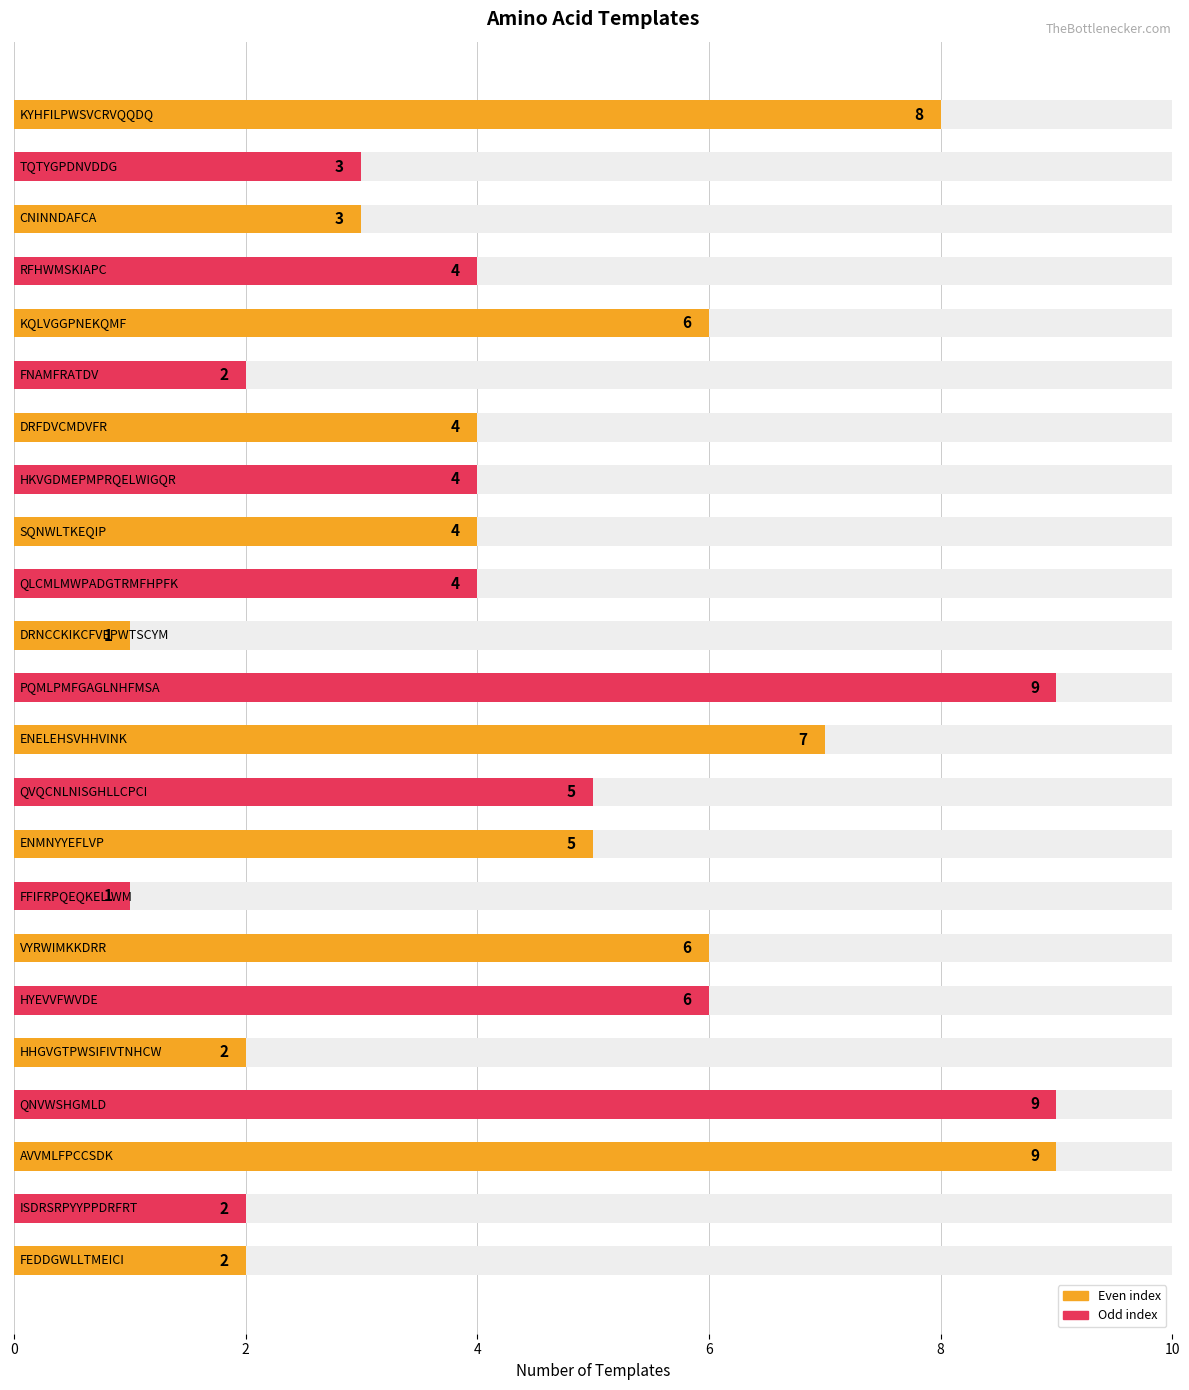

What is the change in value from 15 to 21?

-1